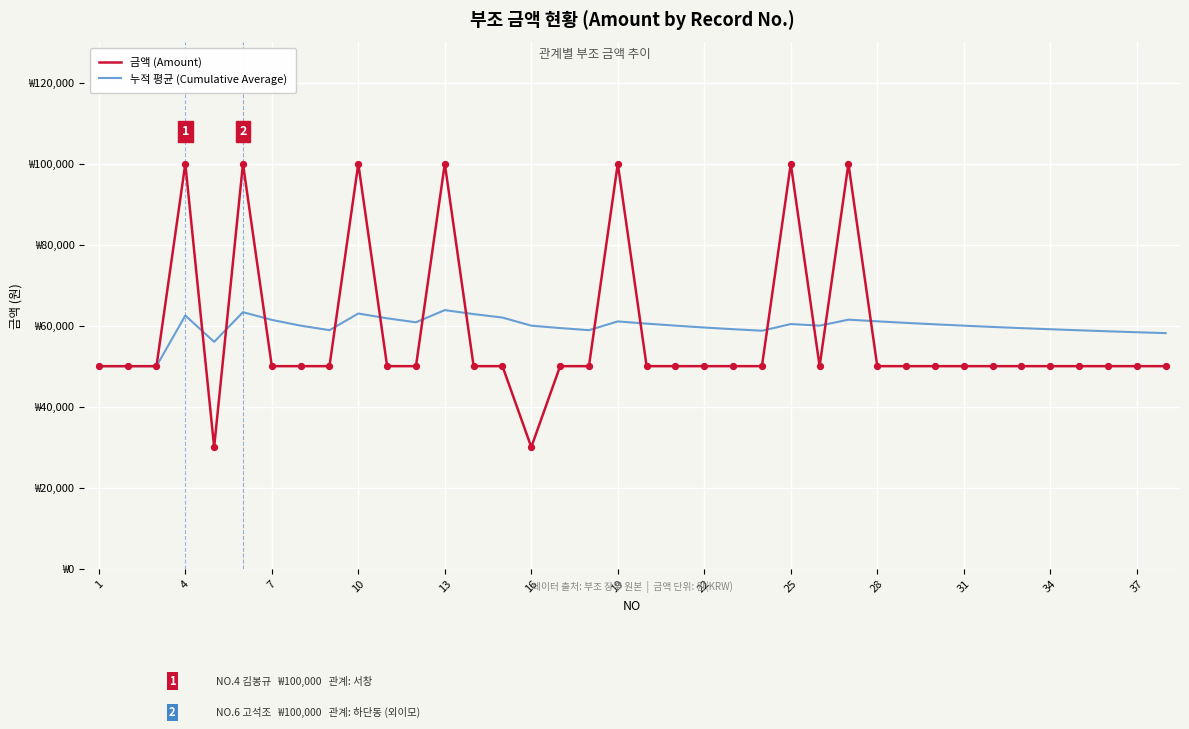

What are all the series names shown in the legend?

금액 (Amount), 누적 평균 (Cumulative Average)